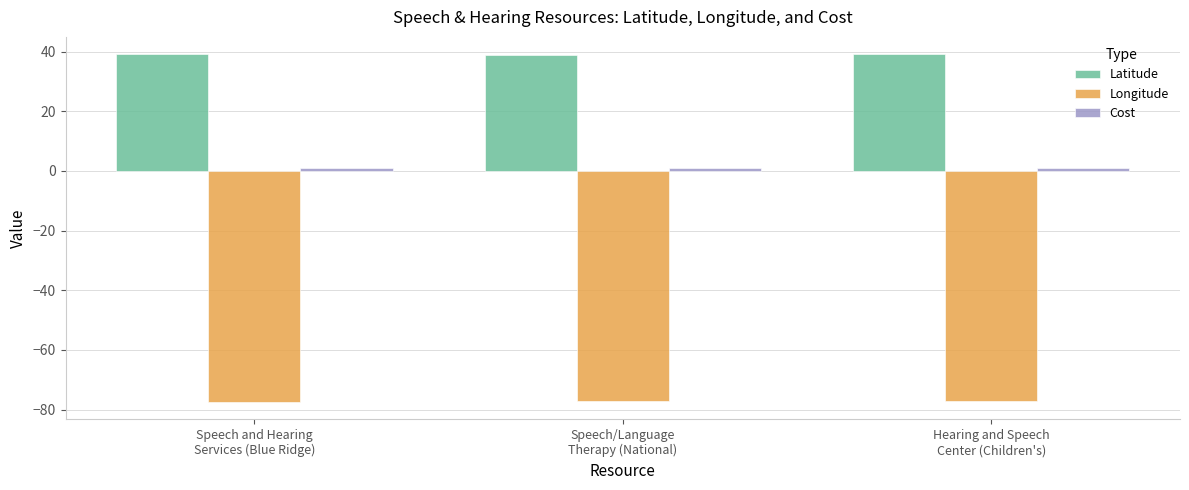

Which series has the largest total across all categories?

Latitude